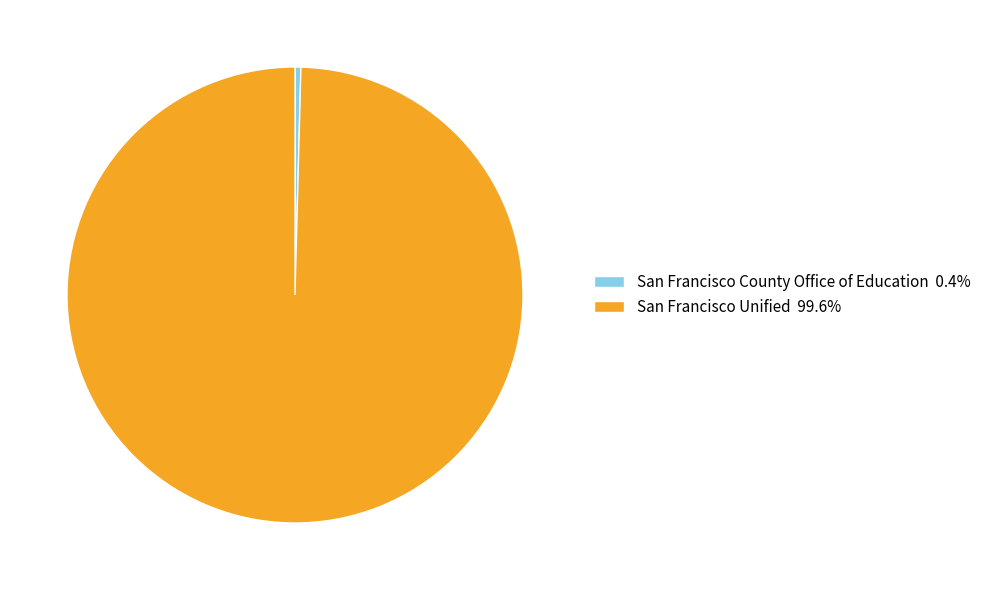

Rank the categories by value from highest to lowest.

San Francisco Unified, San Francisco County Office of Education